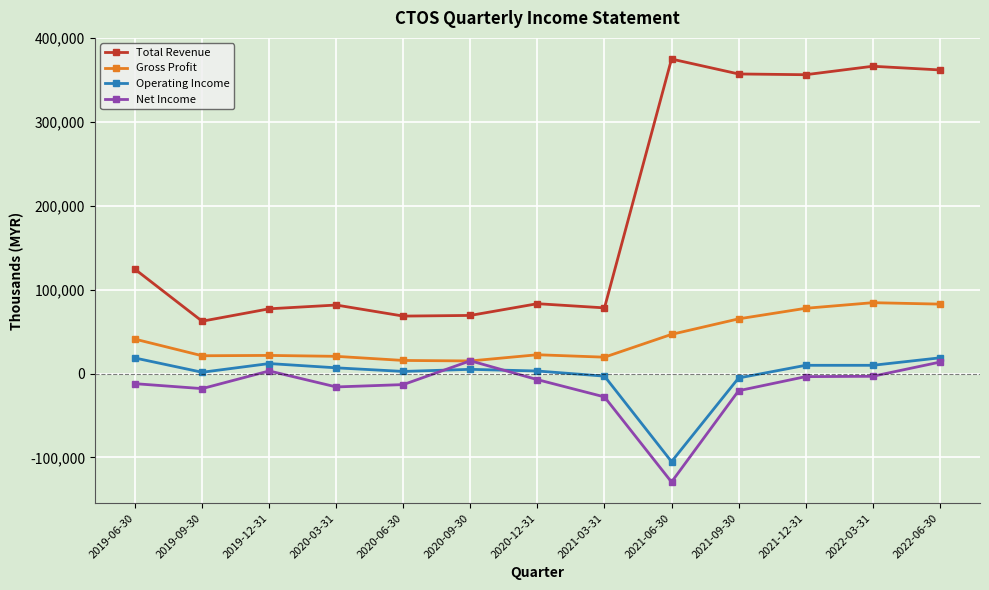

What is the total value across all series at 2022-03-31?

457500